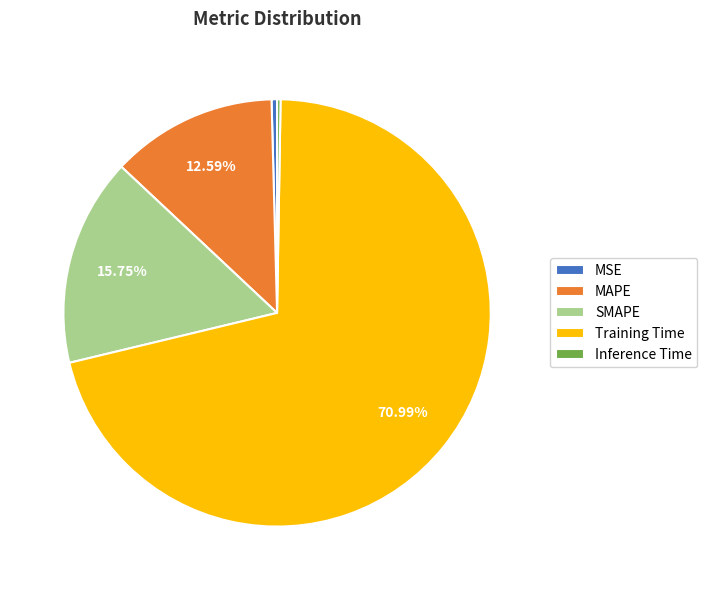

Do Training Time and MSE together represent more than half of the pie?

Yes